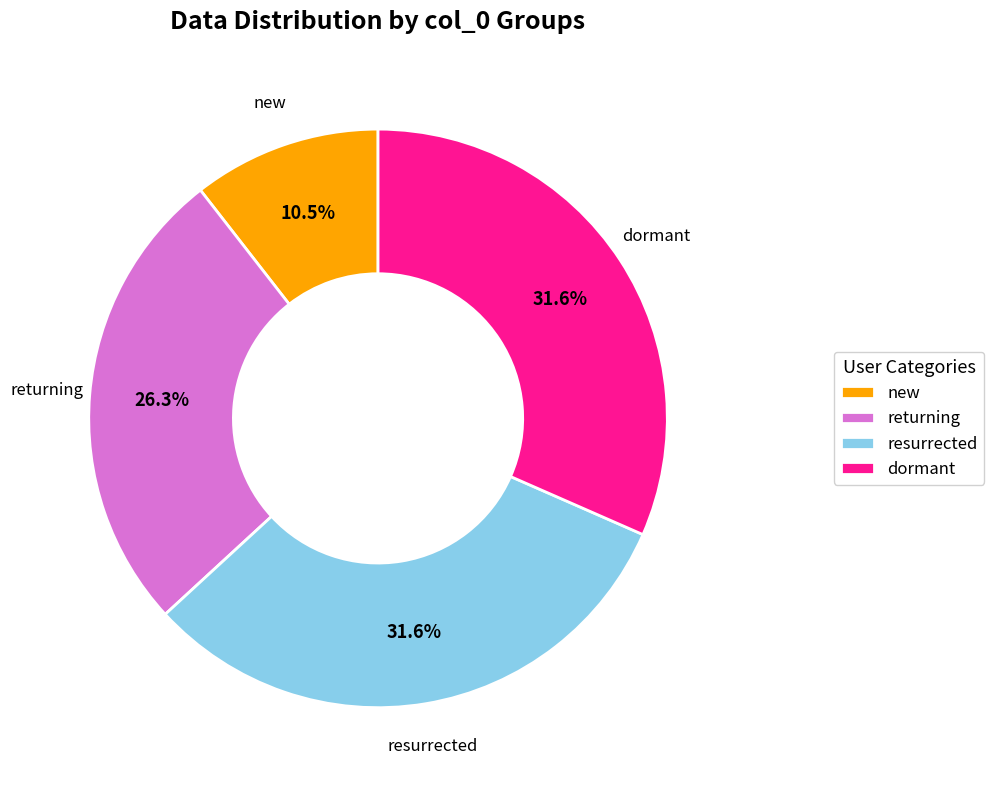

Between new and returning, which is larger?

returning